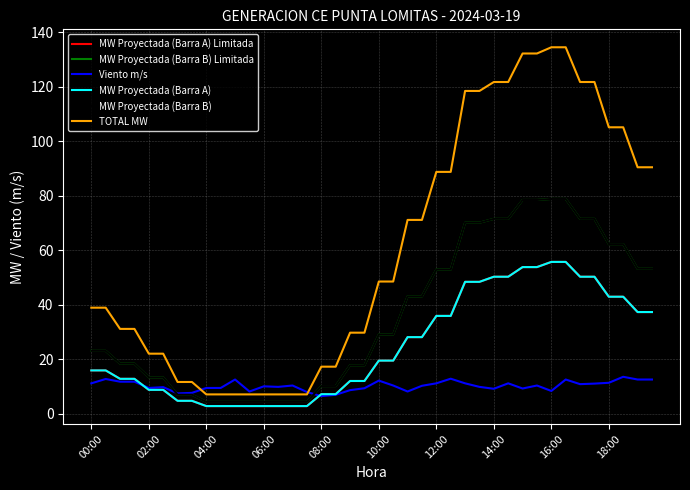

Is this an area chart (filled region under the line)?

No